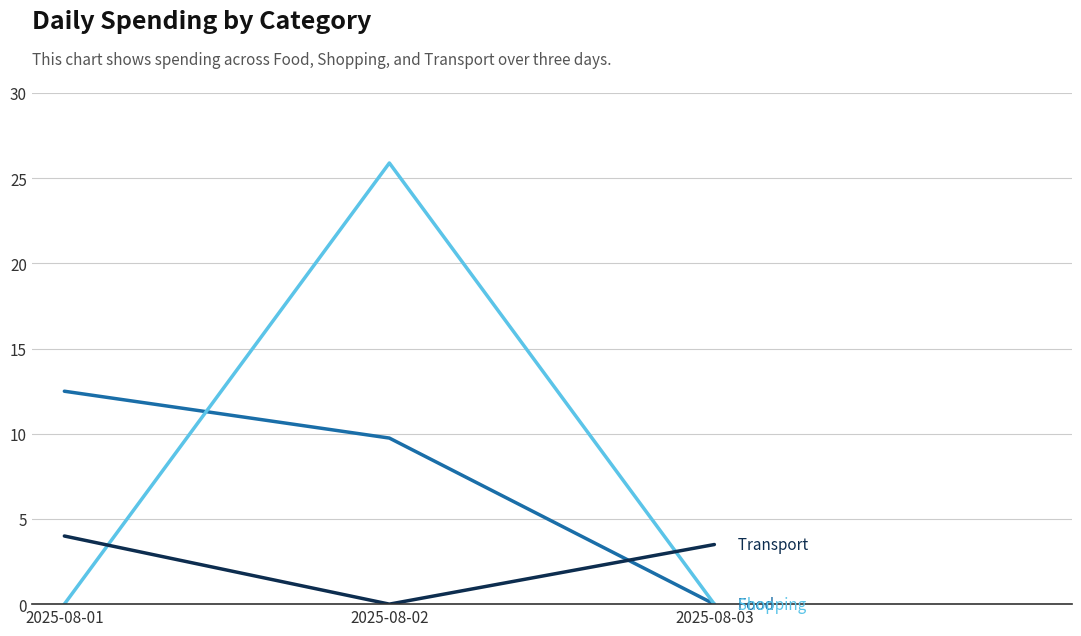

What is the spread (max minus min) of values at 2025-08-02?

25.9